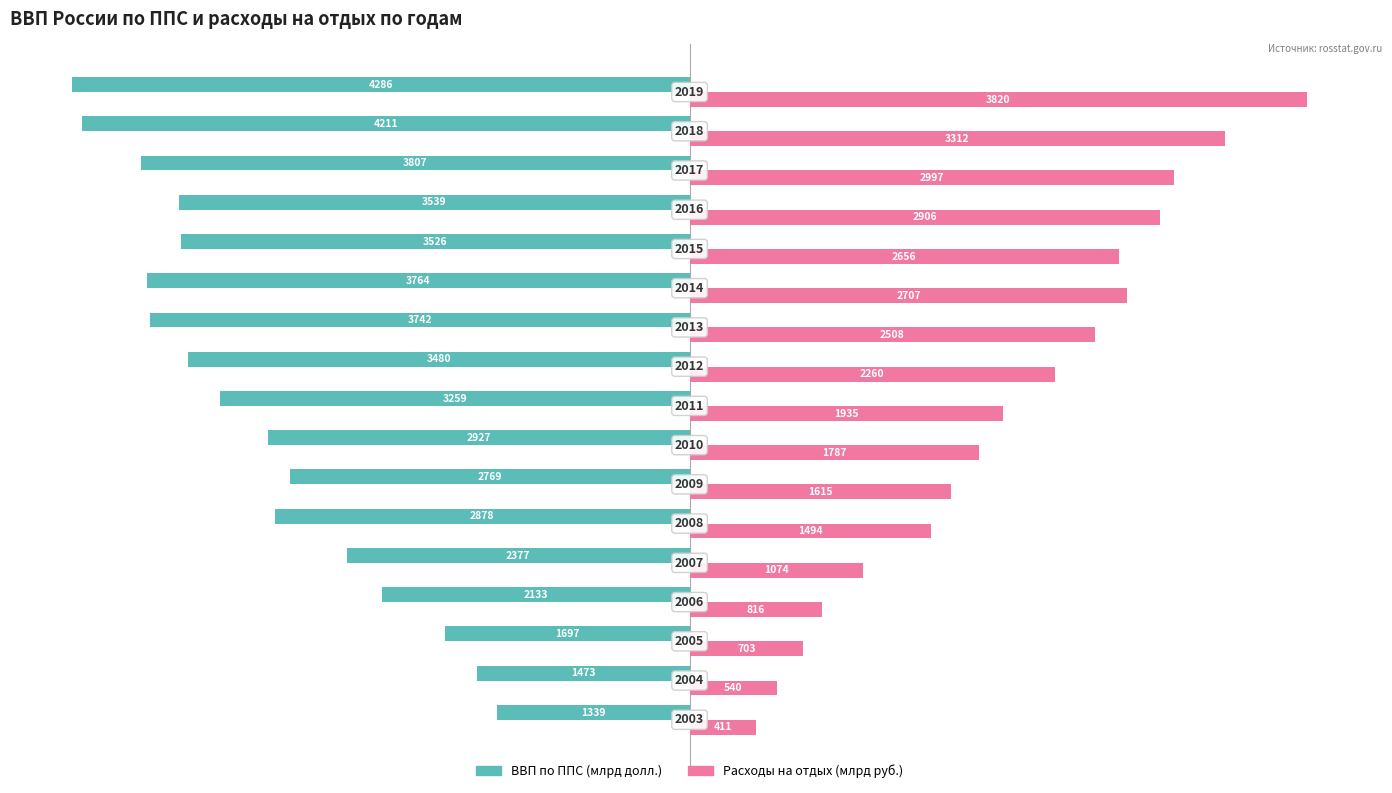

What are all the series names shown in the legend?

ВВП по ППС (млрд долл.), Расходы на отдых (млрд руб.)